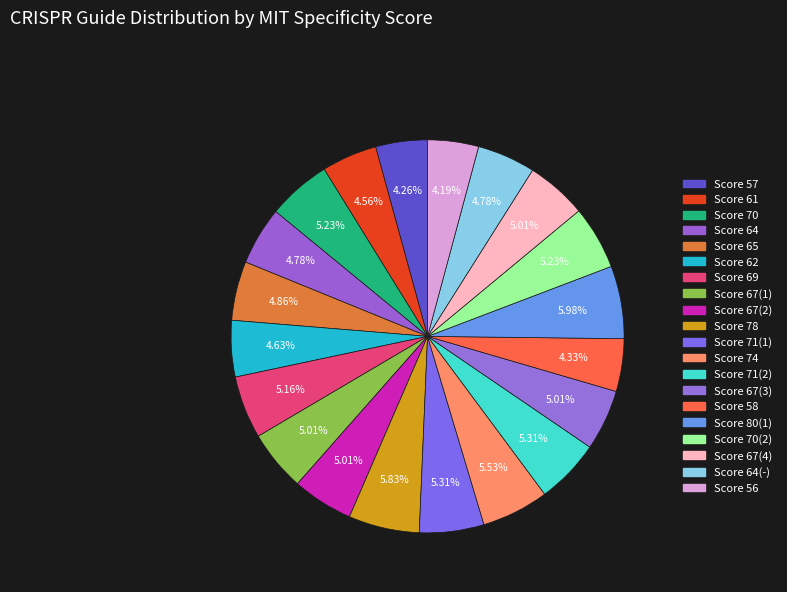

How many slices are in this pie chart?

20